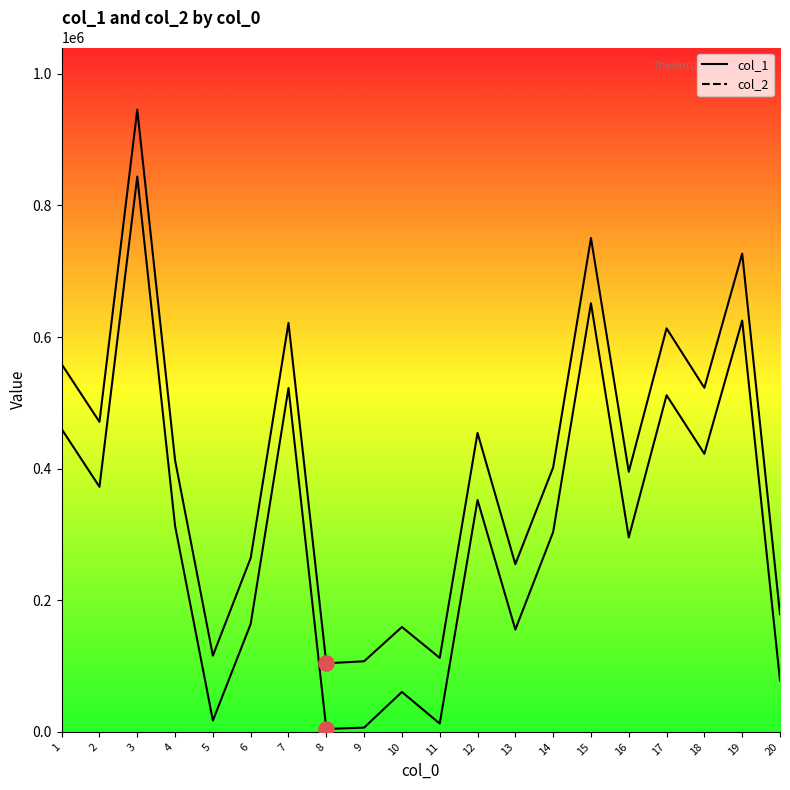

Which series reaches the minimum Y coordinate?

col_2